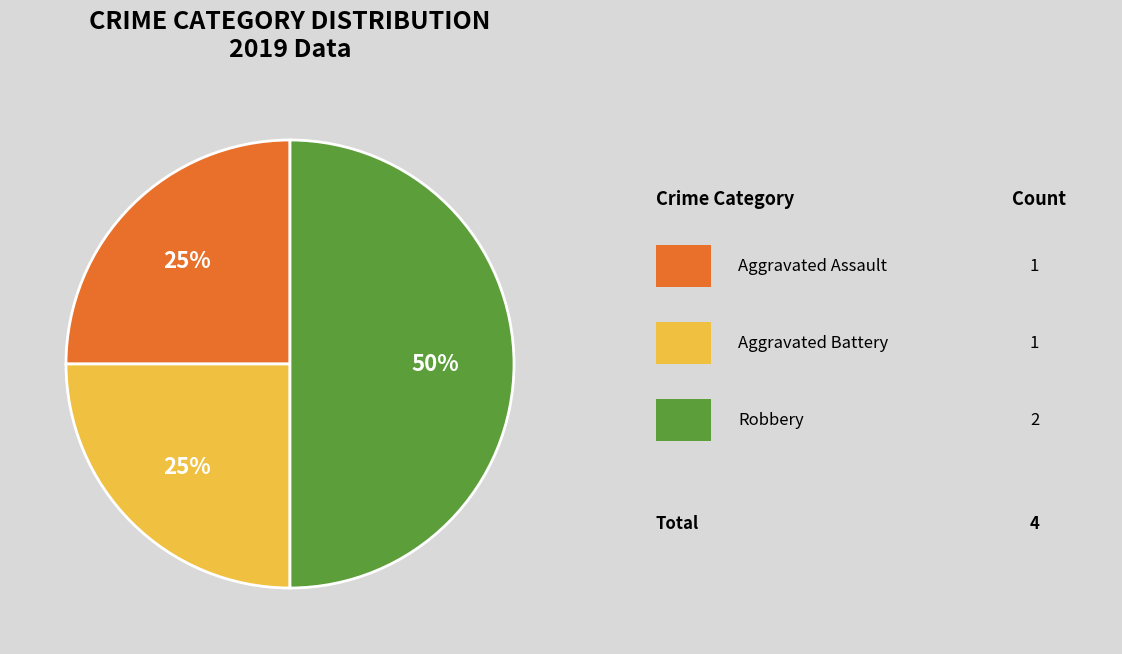

To the nearest percent, what is the average slice percentage?

33%